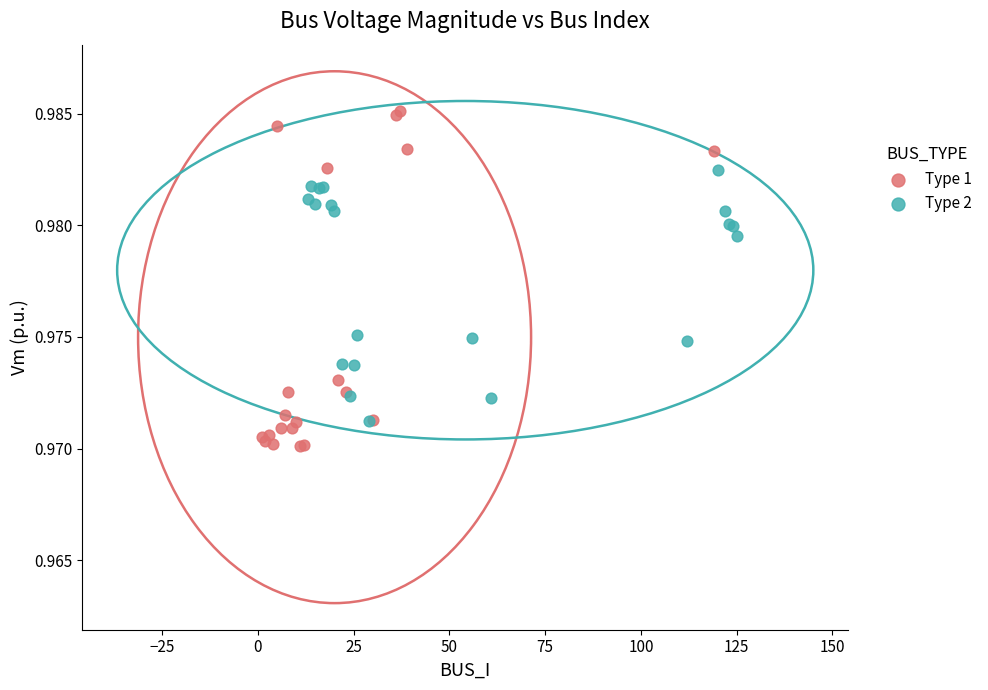

Which series contains the highest Y value?

Type 1